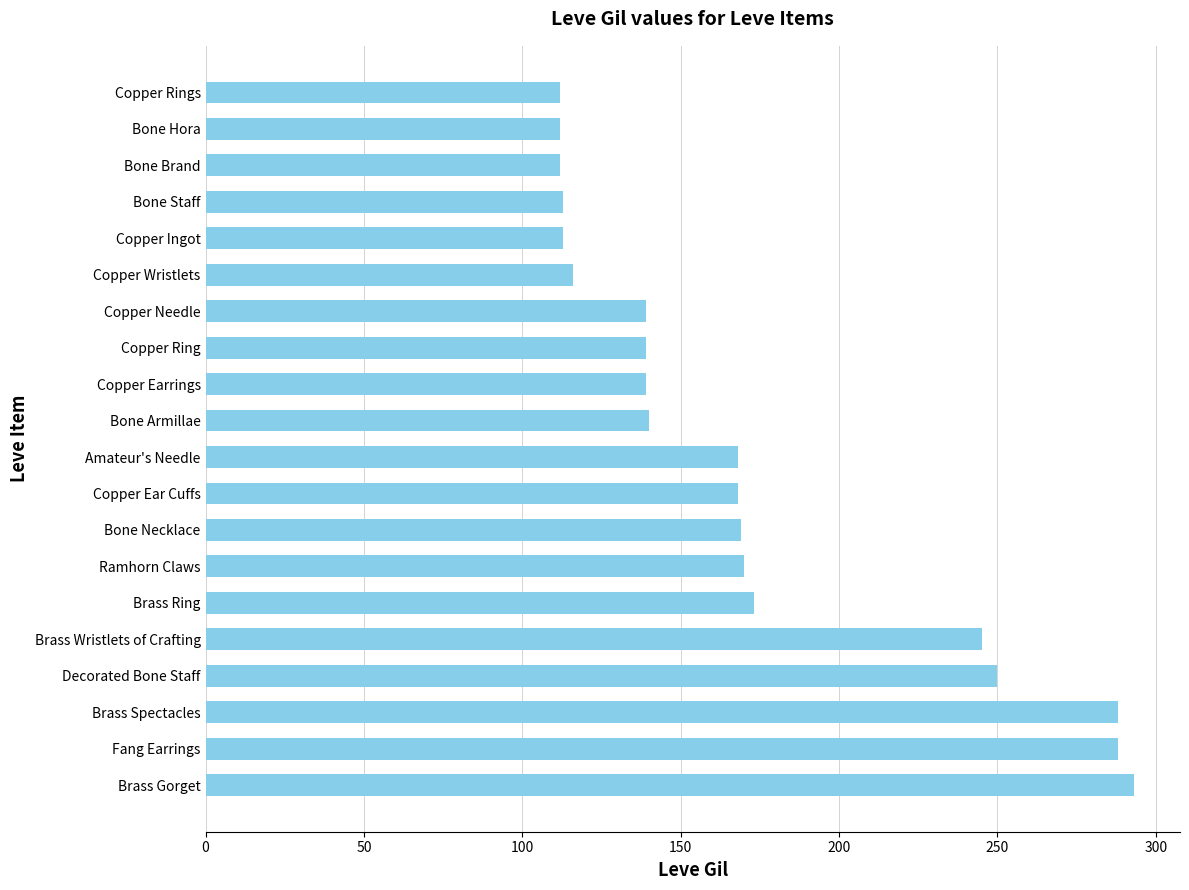

Between Brass Wristlets of Crafting and Copper Ring, which is larger?

Brass Wristlets of Crafting